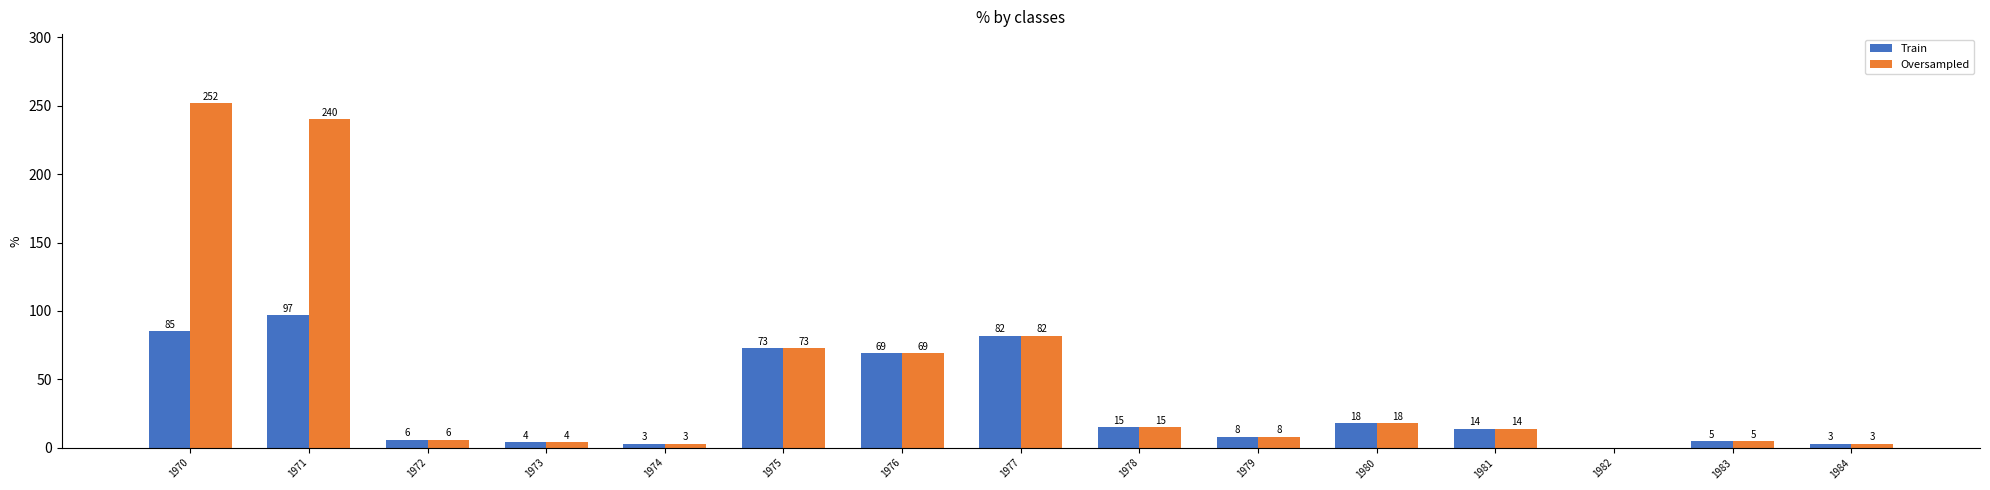

True or false: Train has a value of 7 at 1980.

False